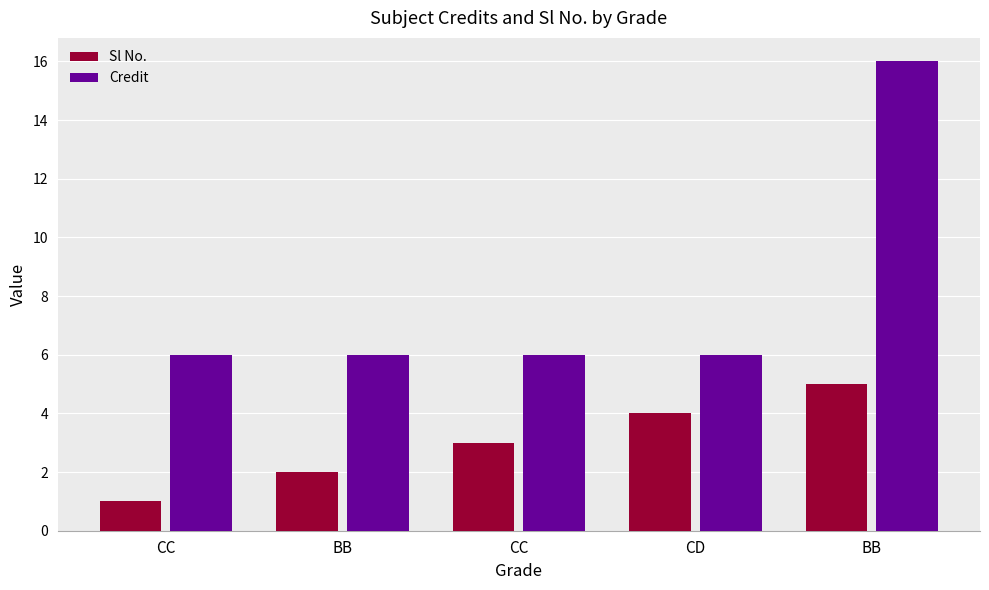

How many data points in Sl No. are less than 3?

2